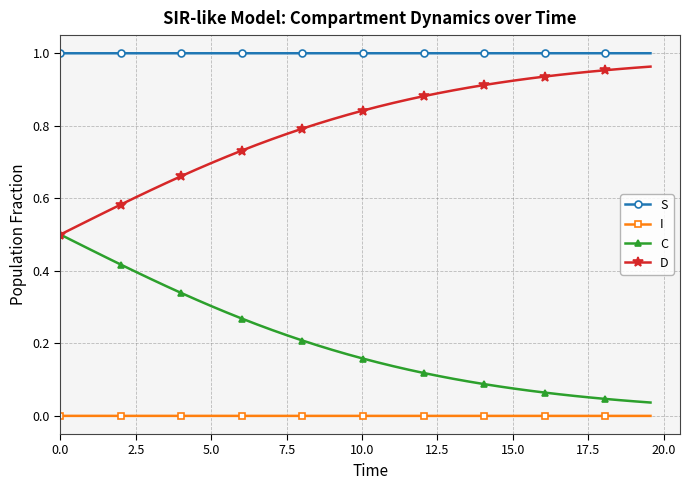

True or false: I and C intersect in this chart.

False